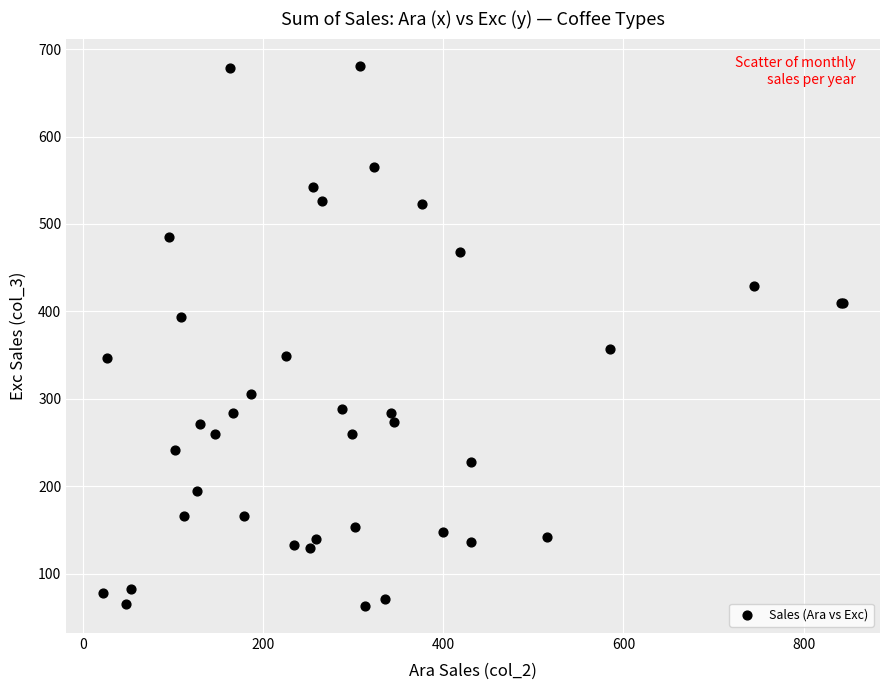

What Y value in the scatter plot is closest to 372?

357.4